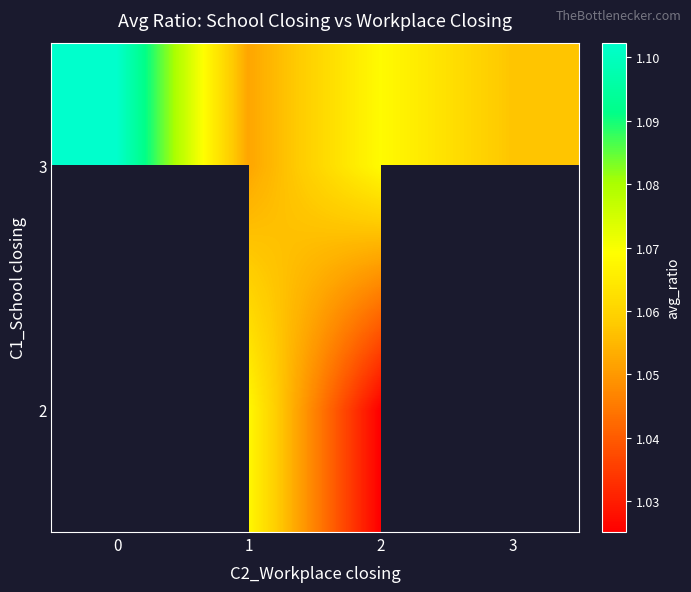

What is the sum of the 2 values at 1 and 2?

2.1